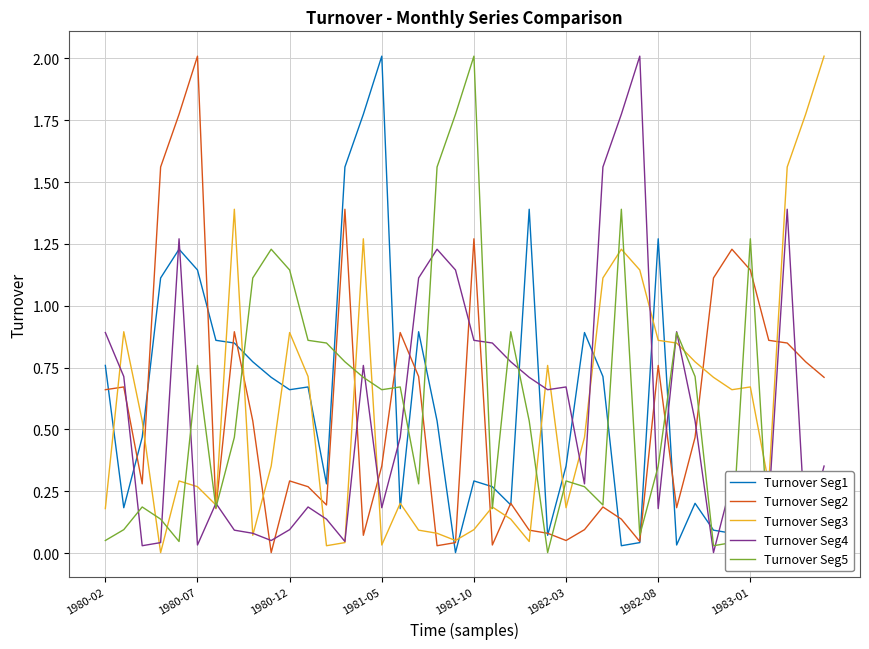

In Turnover Seg5, how many points are higher than both neighbors (excluding endpoints)?

11